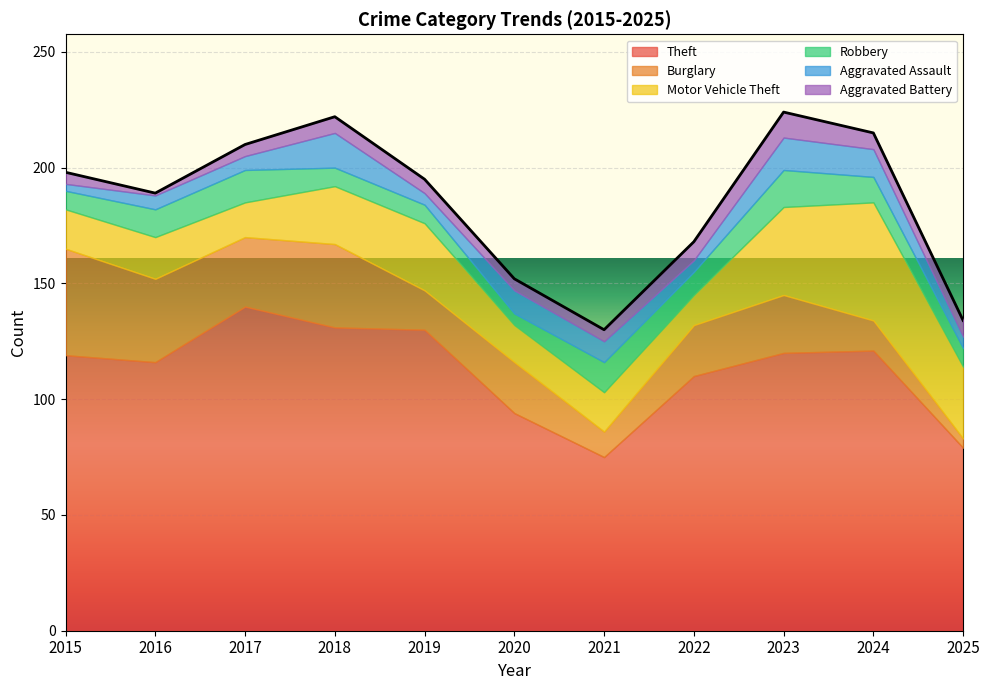

What is the value of the Aggravated Battery point at the 6th from the left?

5